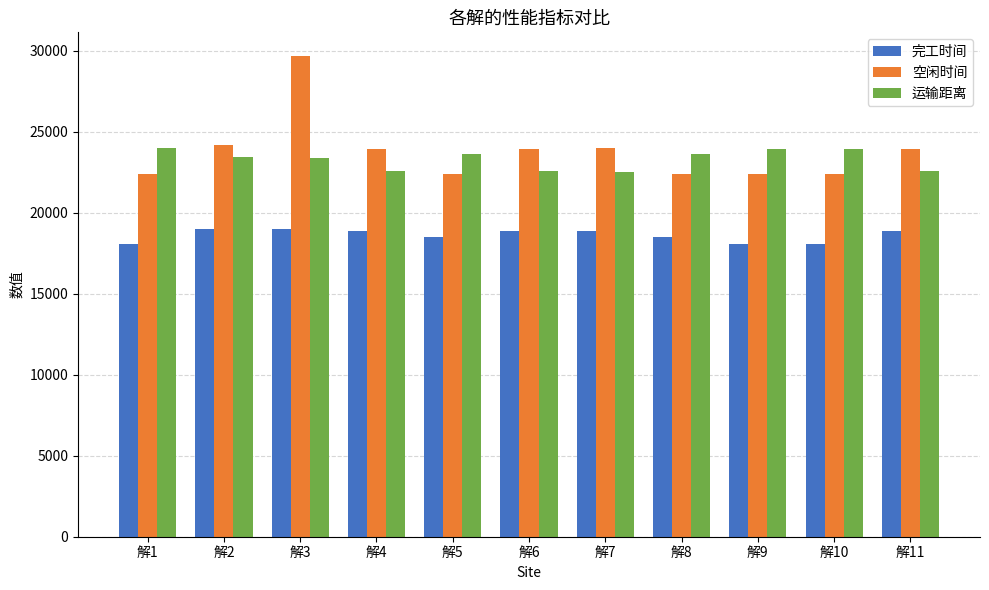

What is the sum of the 空闲时间 values at 解1 and 解5?

44835.9